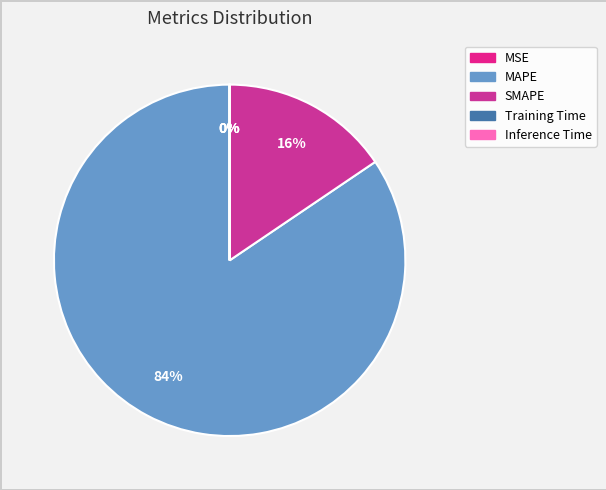

How many slices are in this pie chart?

5